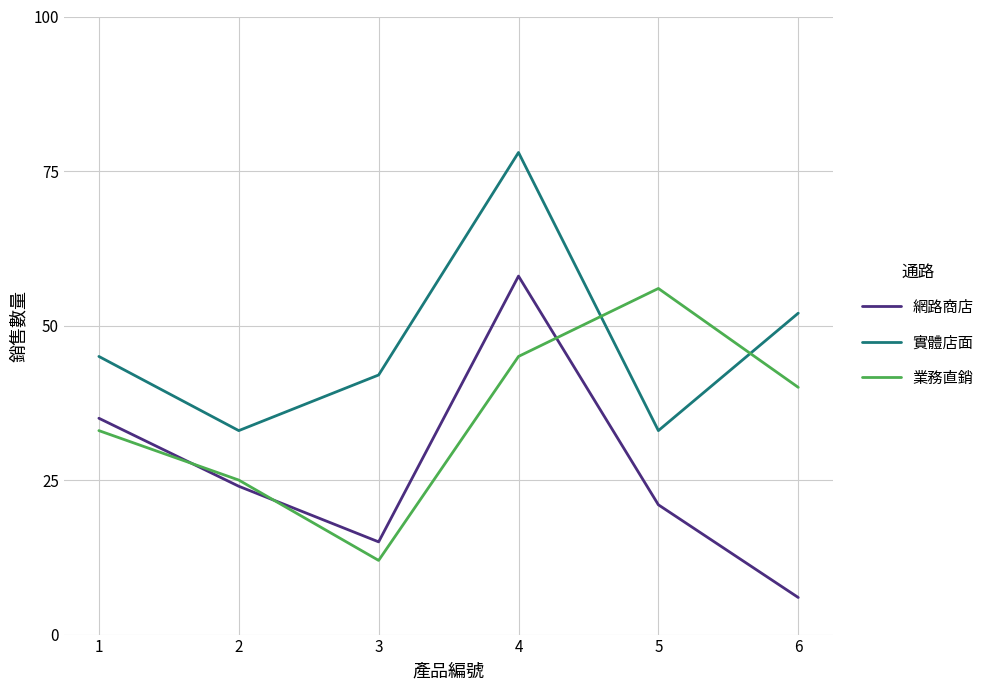

How many lines are shown in the chart?

3